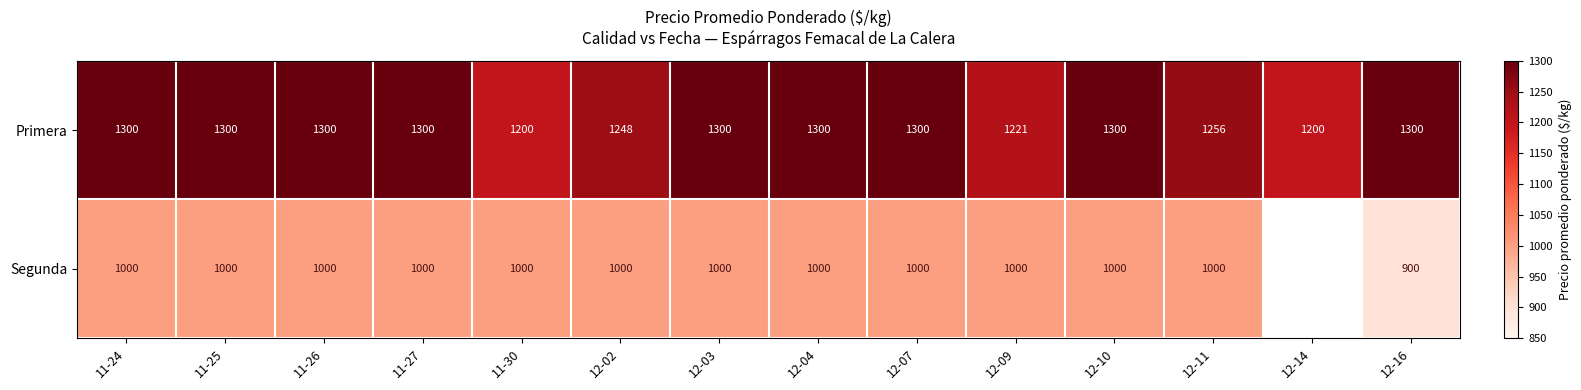

Between 11-30 and 11-27, which is larger?

11-27